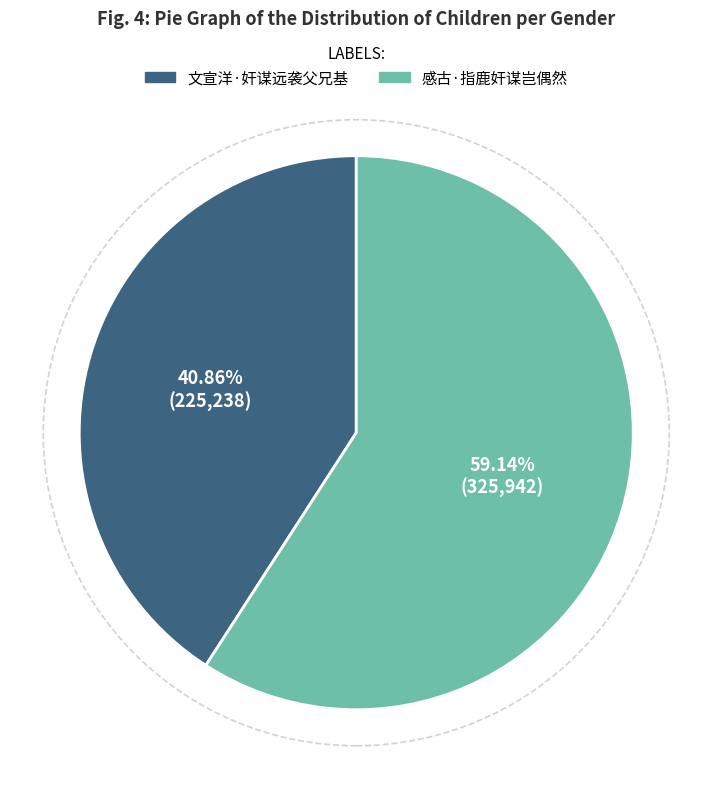

To the nearest percent, what percentage of the pie is 感古·指鹿奸谋岂偶然?

59%